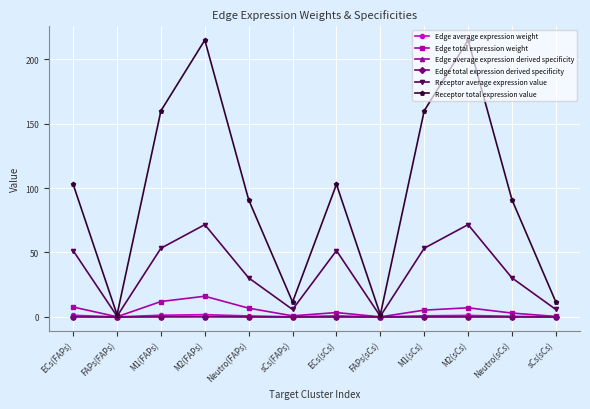

At how many categories does at least one series exceed 56?

8